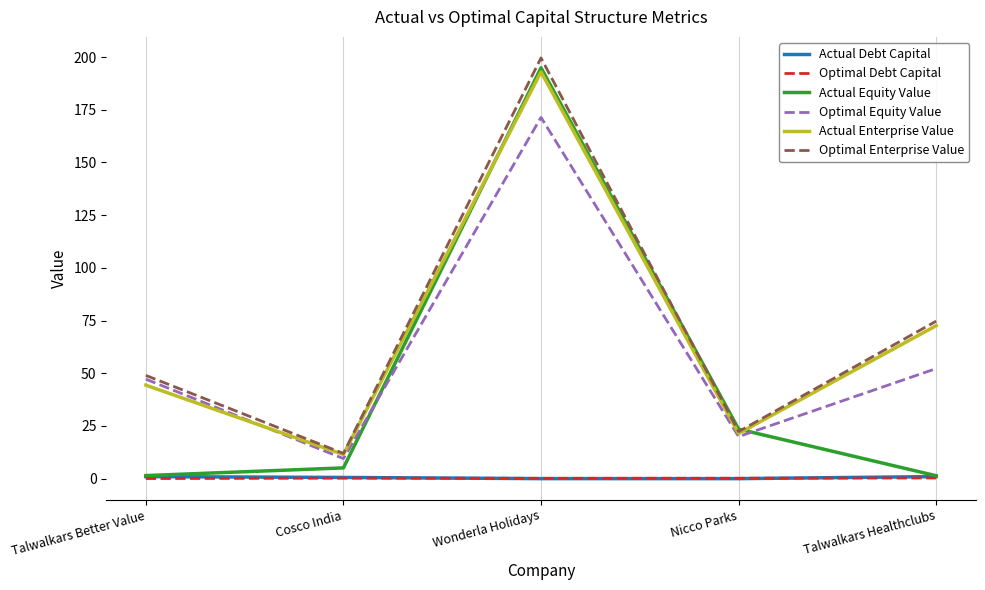

Does the chart have visible grid lines?

Yes